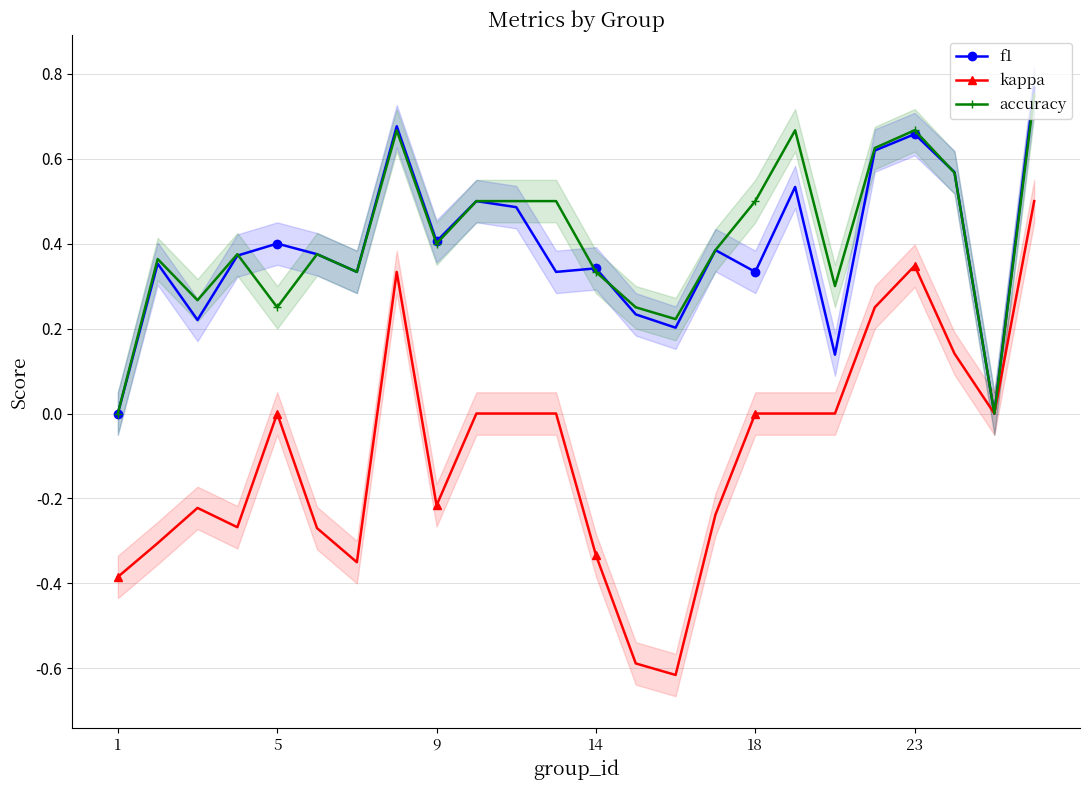

Is it true that accuracy equals 0.5 at 14?

False